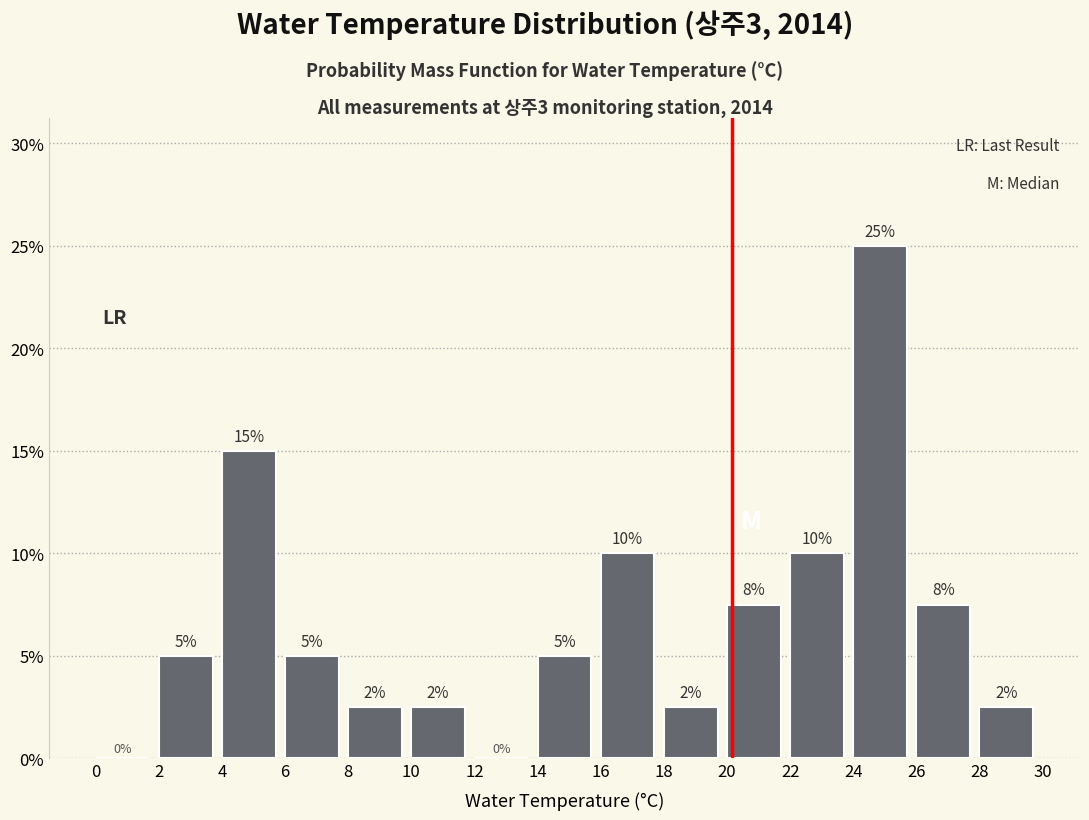

Over which range of the x-axis is the bar tallest?

24 to 26